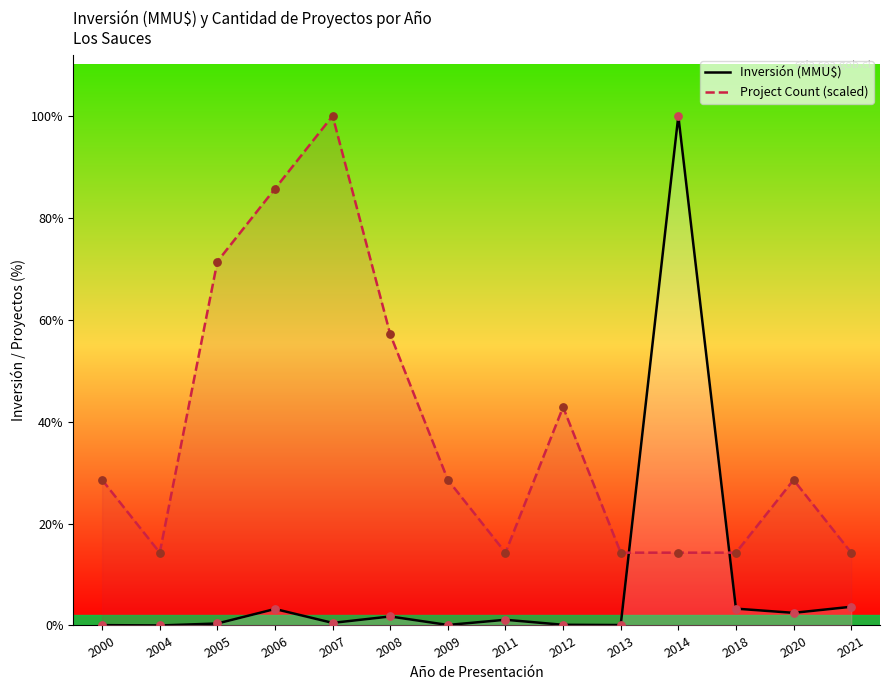

Which series has the largest total across all categories?

Project Count (scaled)